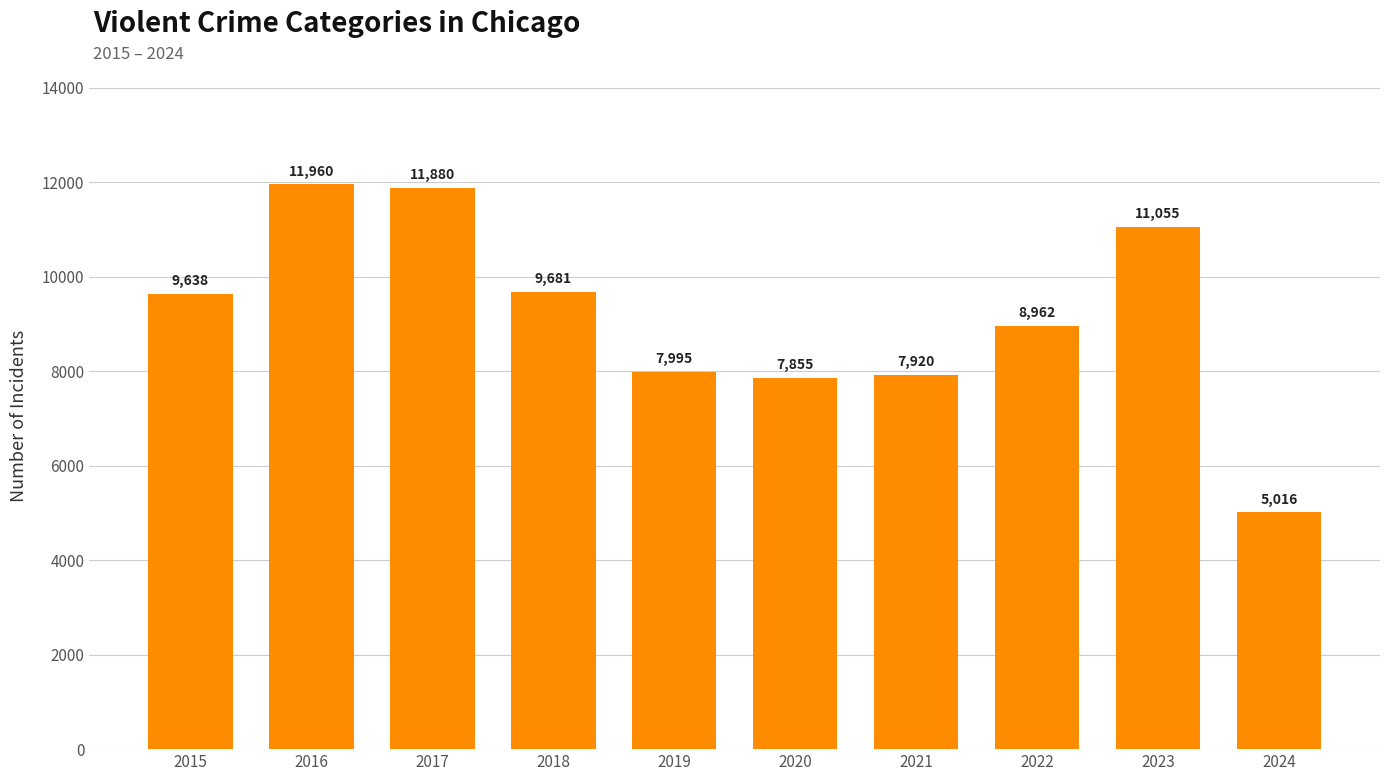

Does the chart contain stacked bars?

No